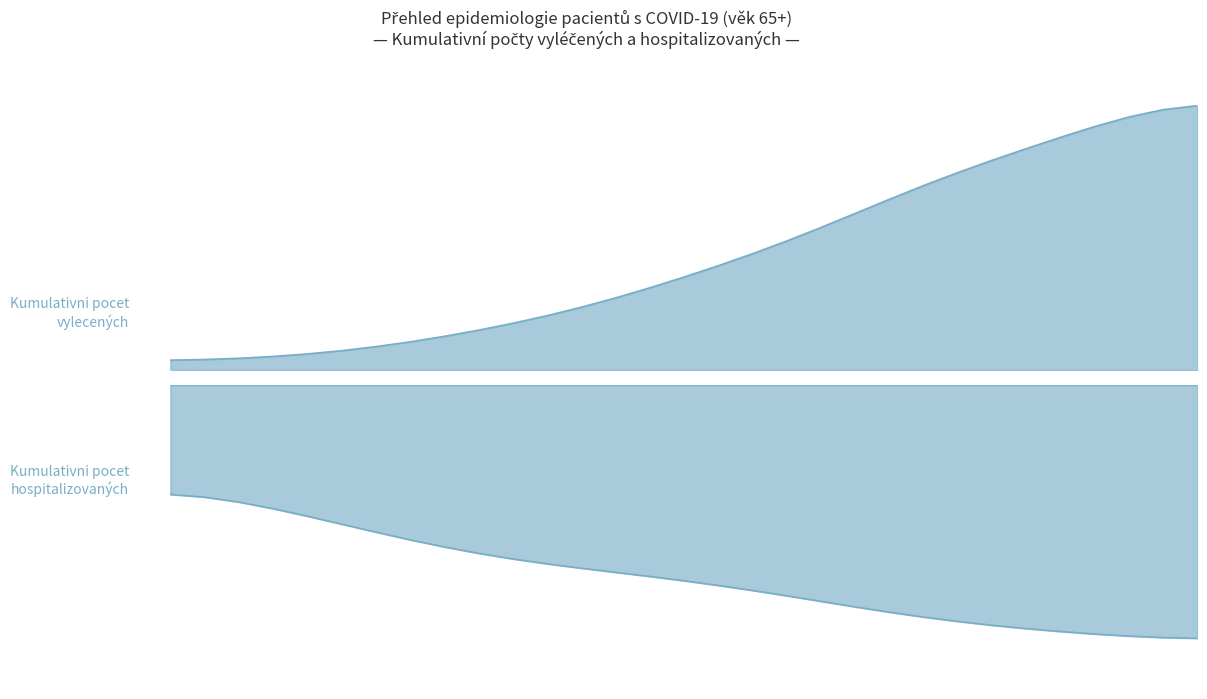

What is the value of the Kumulativni pocet vylecených point at the 14th from the left?

193